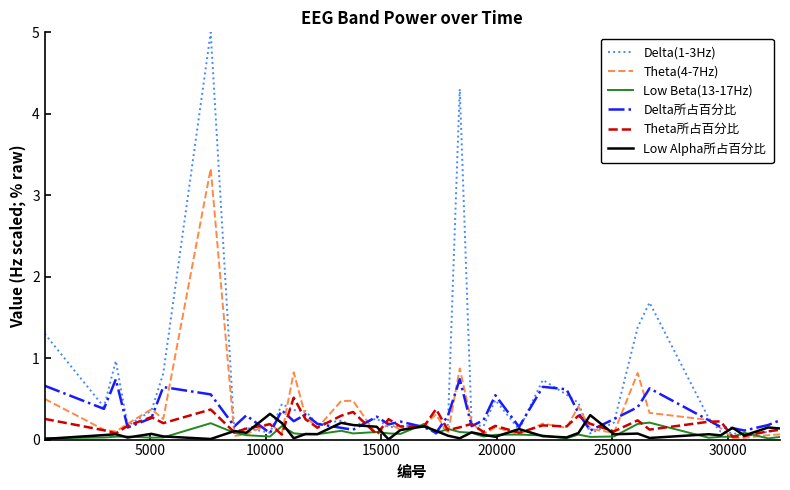

Which series has the largest range (max minus min)?

Delta(1-3Hz)